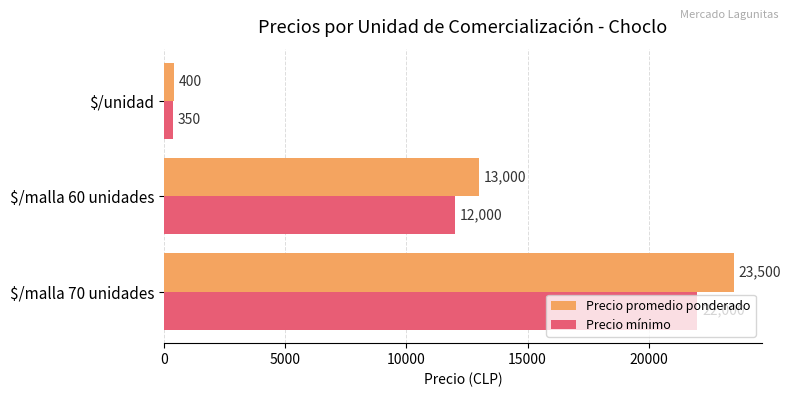

Is it true that Precio mínimo equals 11504 at $/malla 70 unidades?

False